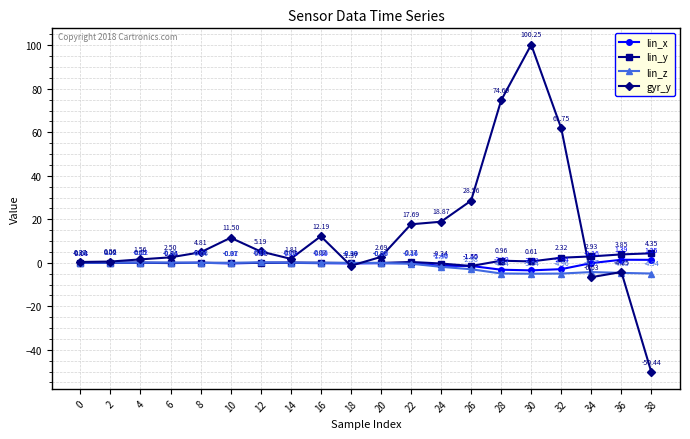

What is the value of the lin_z point at the 6th from the left?

-0.1